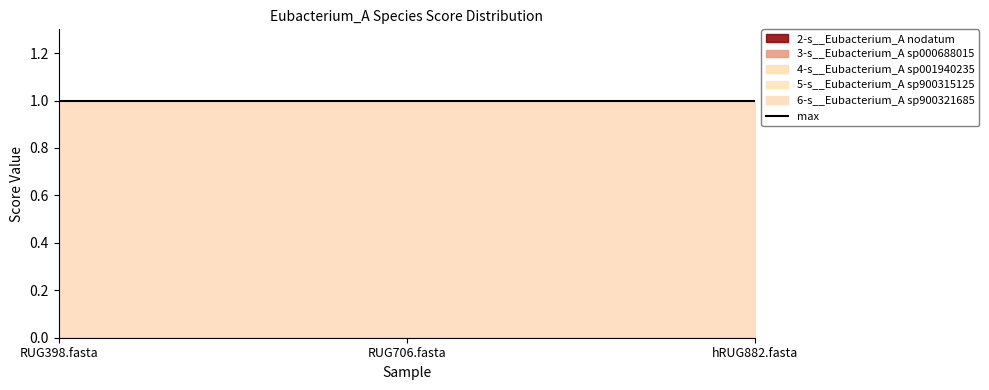

Is it true that 2-s__Eubacterium_A nodatum equals 0 at hRUG882.fasta?

True